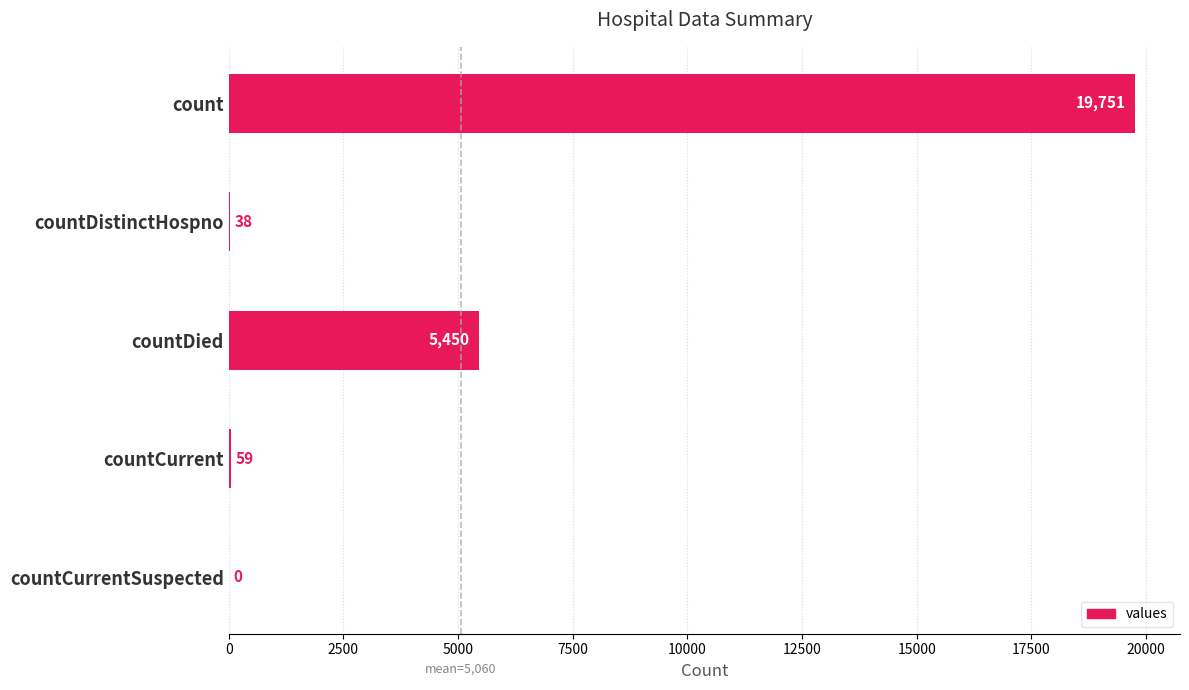

What is the change in value from countDied to countCurrentSuspected?

-5450